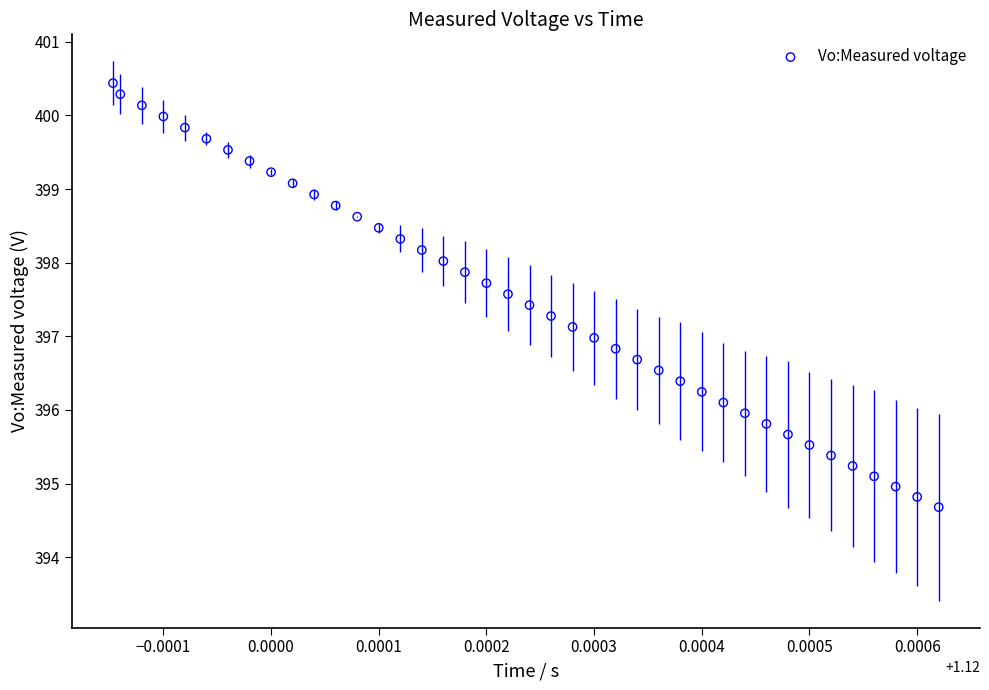

How many points are shown in the scatter plot?

40